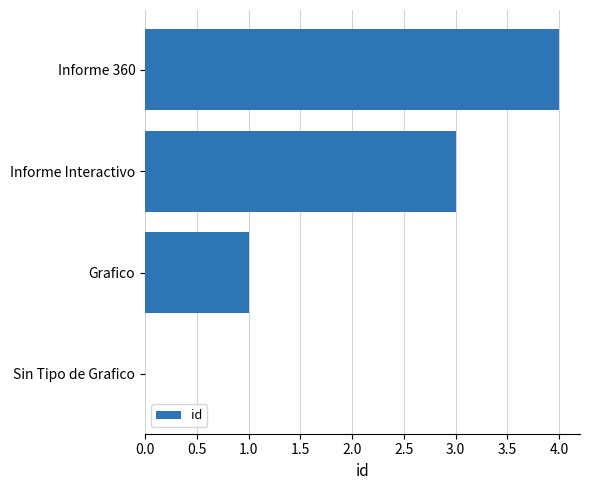

What is the sum of all values?

8